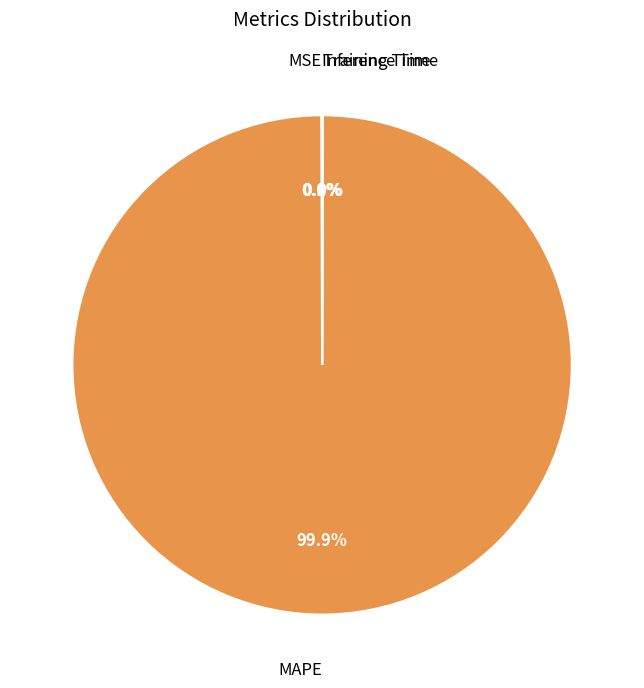

Which slice is the largest?

MAPE